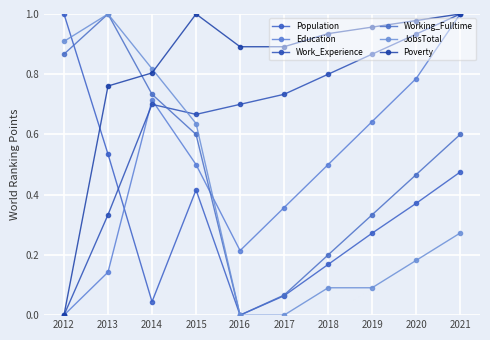

Which series has the largest range (max minus min)?

Population